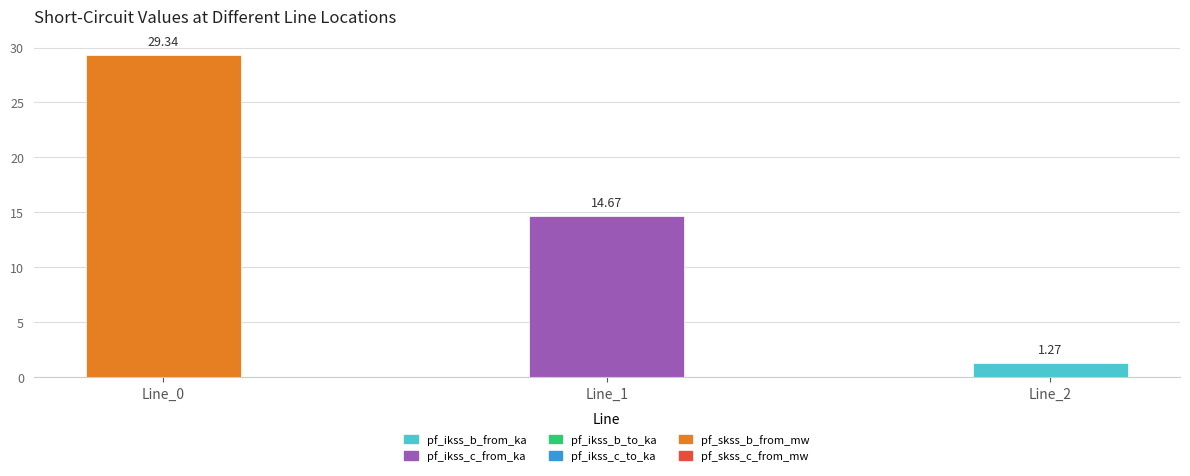

What is the value of the pf_ikss_b_from_ka bar at the 3rd from the left?

1.3